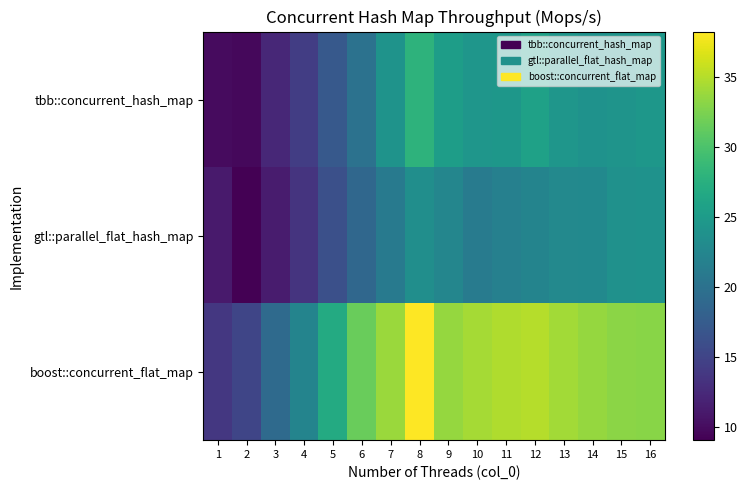

Reading left to right, what are all the values shown in this chart?

tbb::concurrent_hash_map: 1=10.0	2=9.7	3=12.3	4=14.4	5=17.2	6=20.1	7=24.0	8=27.9	9=25.3	10=24.4	11=24.5	12=25.8	13=24.5	14=24.0	15=24.2	16=24.5
gtl::parallel_flat_hash_map: 1=11.1	2=9.1	3=11.3	4=13.4	5=16.2	6=18.8	7=21.0	8=23.5	9=22.4	10=21.3	11=21.7	12=22.2	13=22.8	14=22.9	15=23.8	16=24.0
boost::concurrent_flat_map: 1=13.8	2=15.2	3=19.2	4=22.2	5=26.9	6=31.5	7=33.9	8=38.2	9=33.6	10=34.3	11=34.8	12=35.0	13=34.2	14=33.7	15=33.2	16=33.0